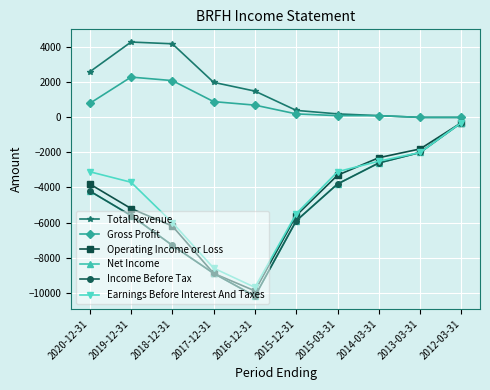

True or false: Total Revenue and Earnings Before Interest And Taxes intersect in this chart.

False